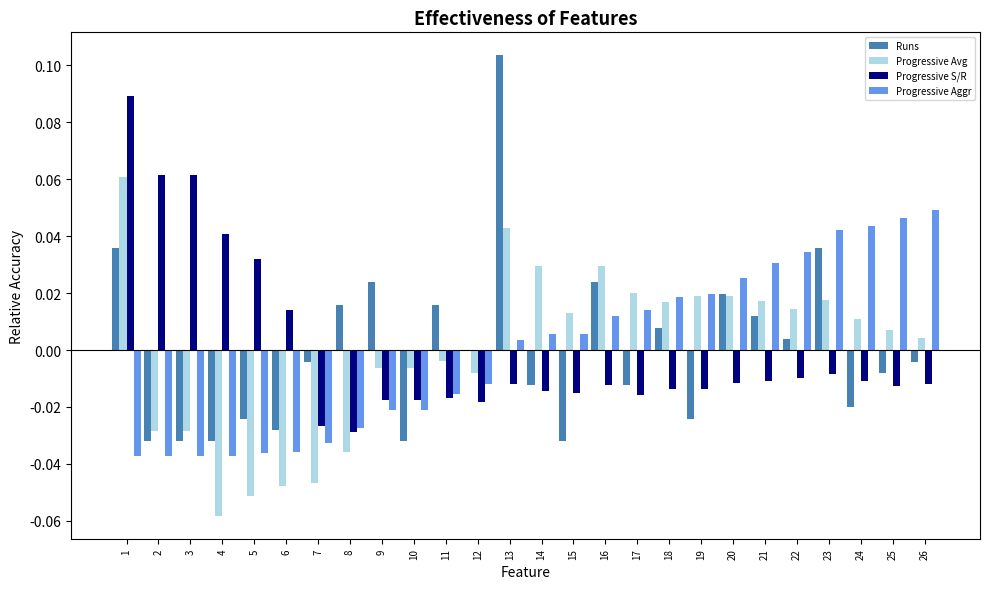

Is the value of Progressive Aggr at 9 greater than the value of Progressive S/R at 5?

No